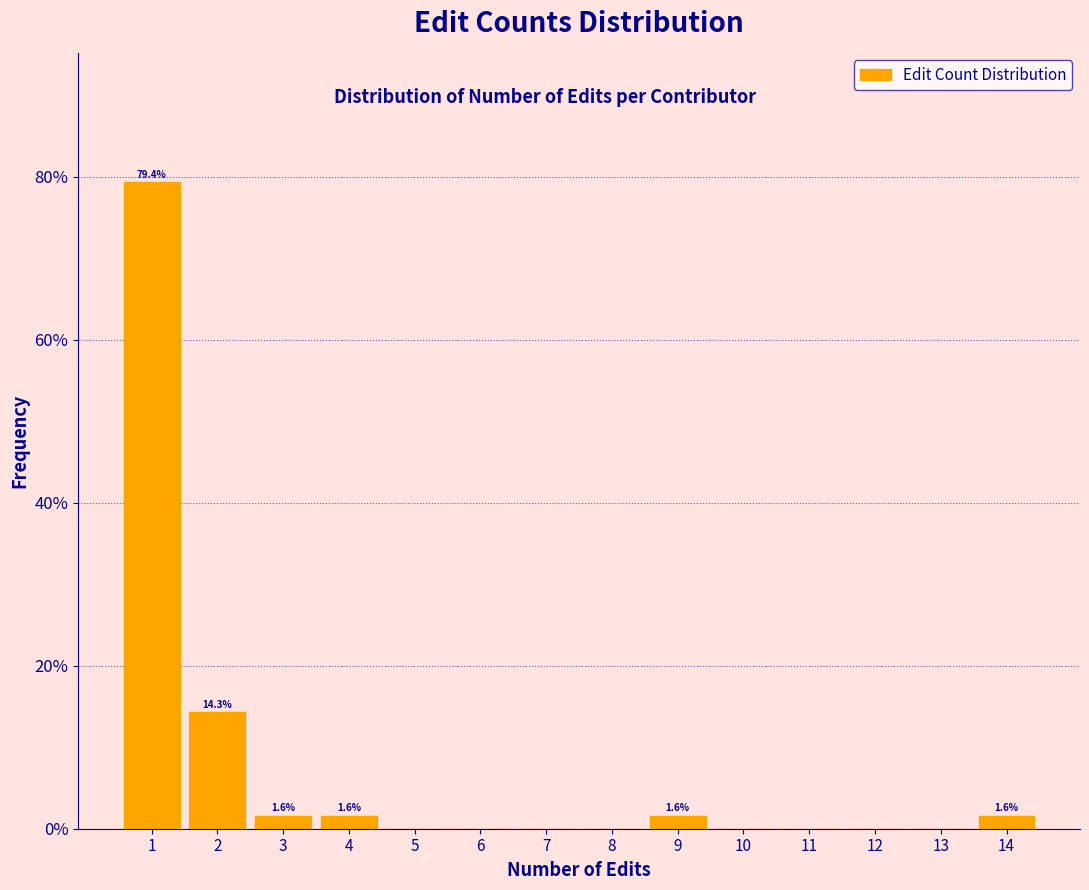

Over which range of the x-axis is the bar tallest?

0.5 to 1.5